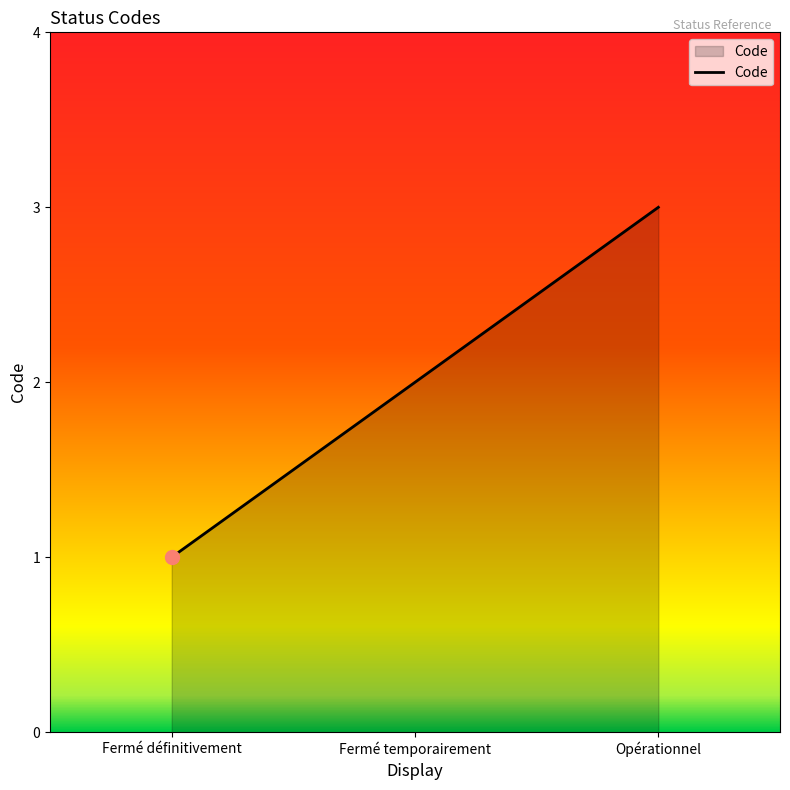

What is the ratio of the value at Fermé temporairement to the value at Fermé définitivement?

2.0